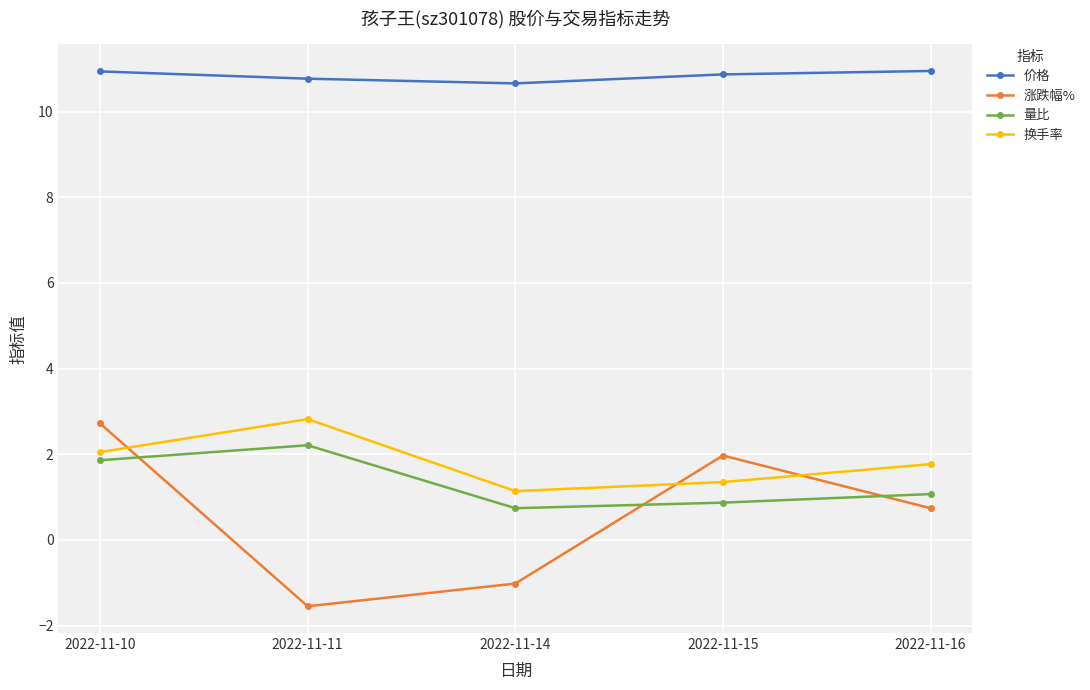

What is the difference between the highest and lowest values at 2022-11-14?

11.7